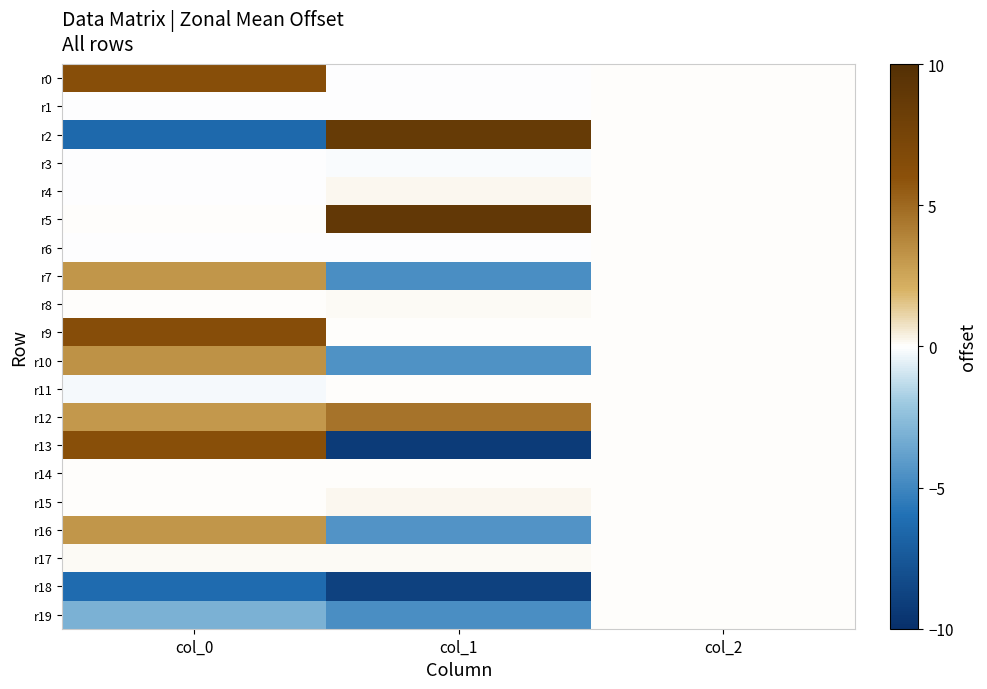

At which category does the chart reach its peak across all series?

col_1